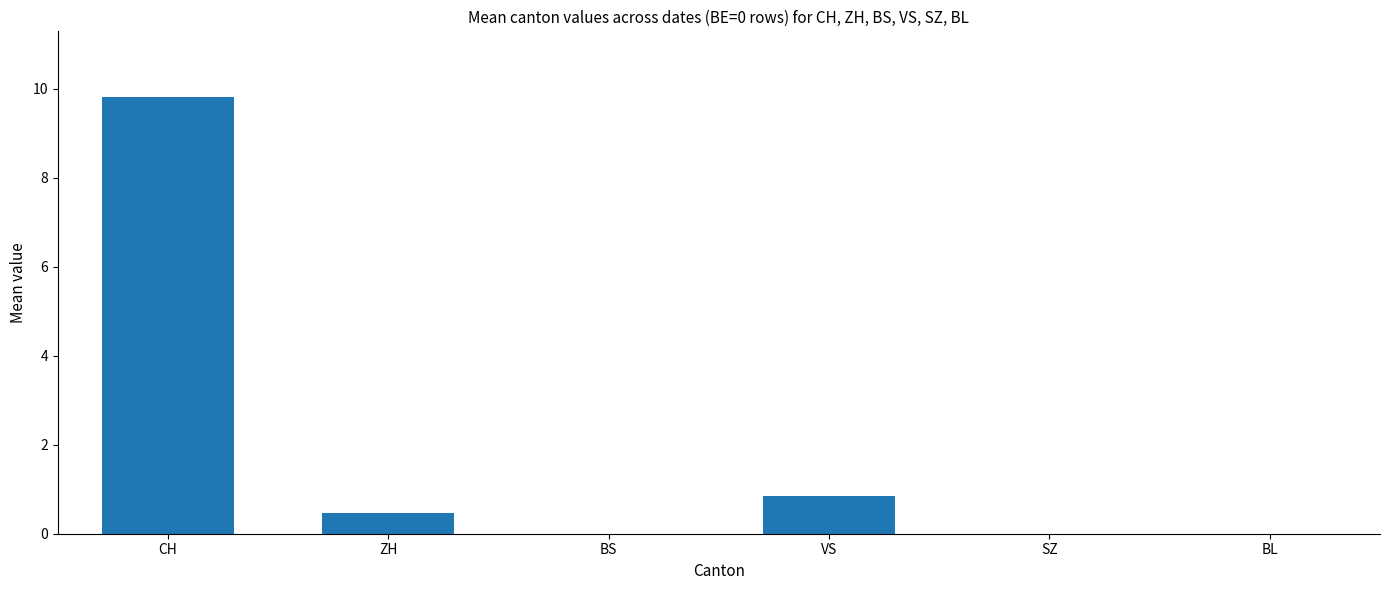

Are the bars horizontal?

No